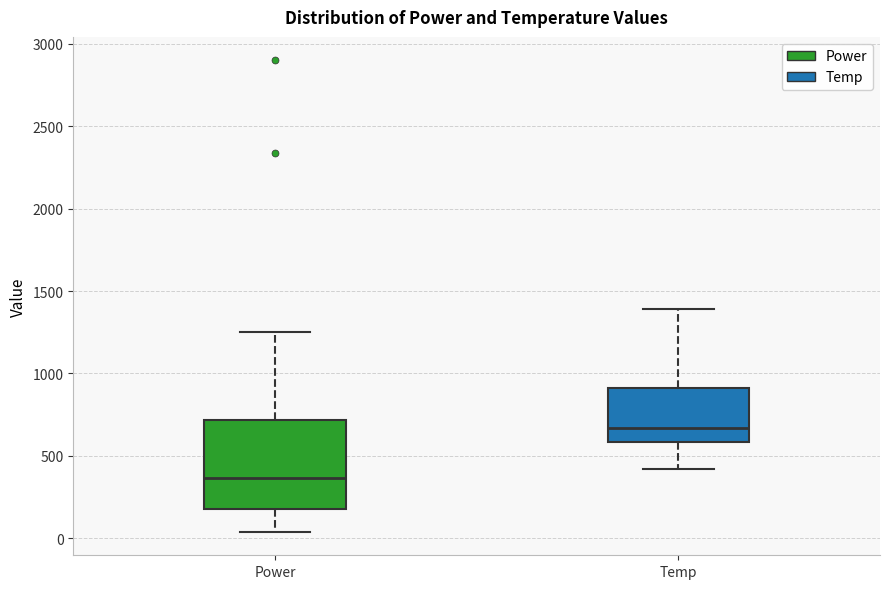

Where does the upper whisker of the box for Temp end on the y-axis? The values are not printed on the chart, so give them approximately, as read against the axis.

1400